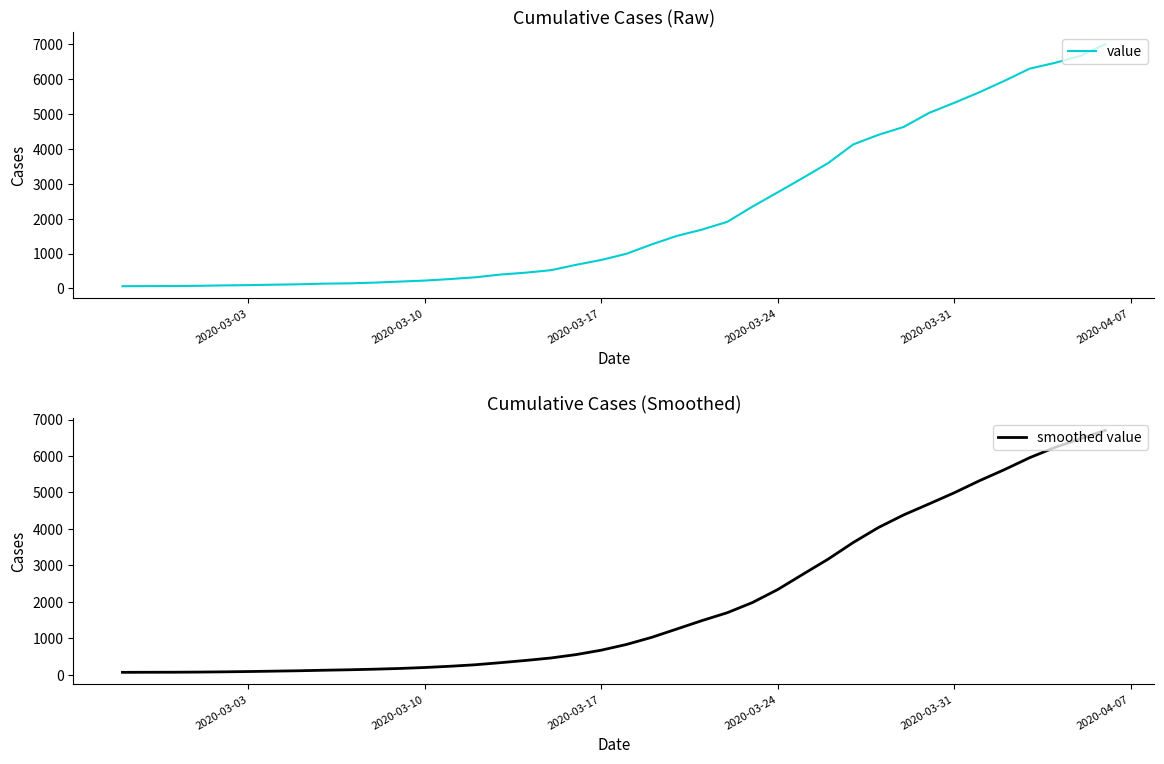

What is the sum of all smoothed value values?

78859.3